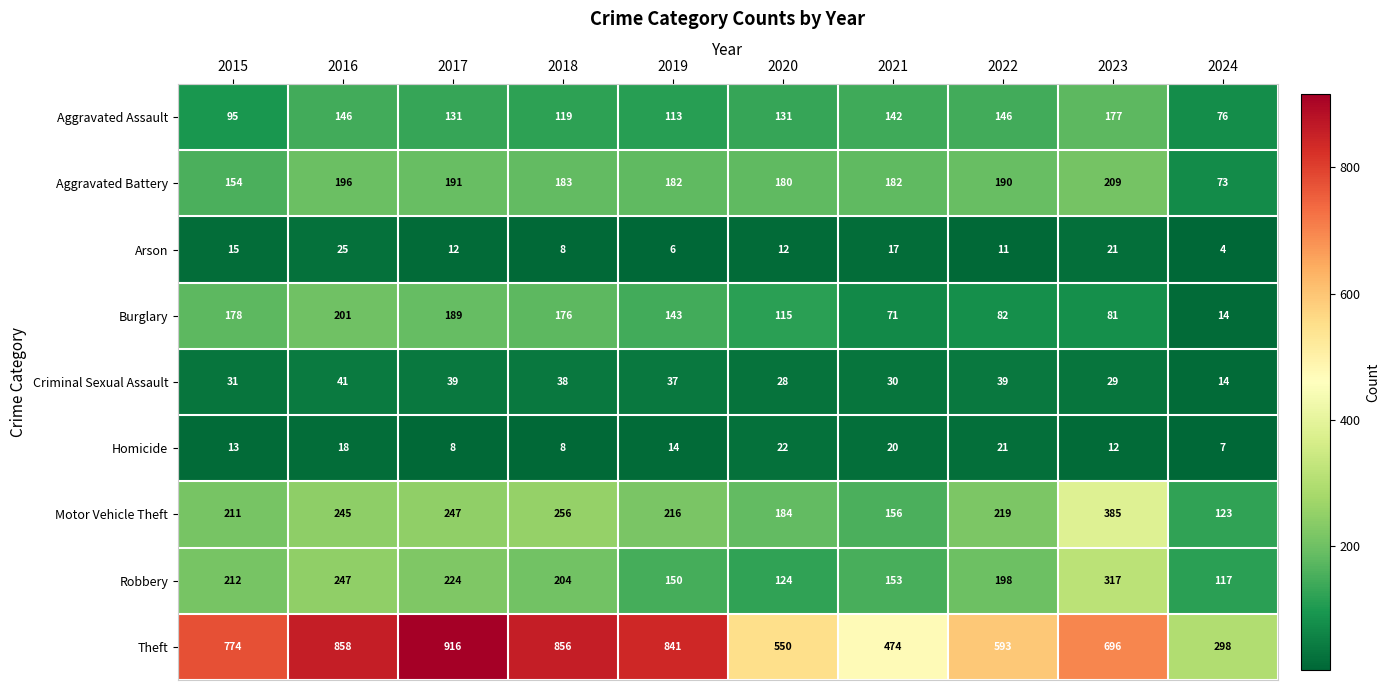

Count the number of categories in the chart.

10